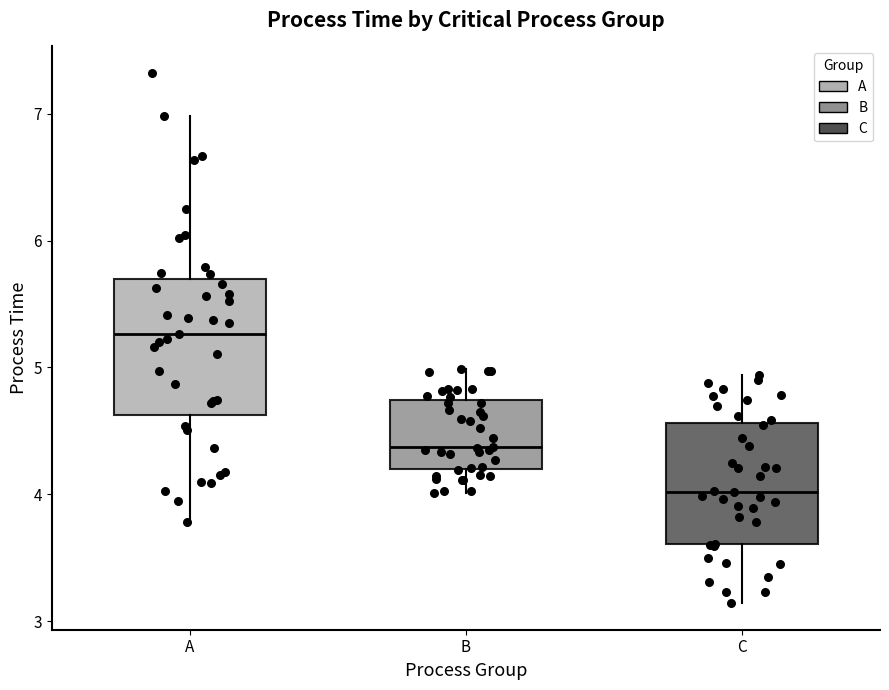

Which box has the highest median line?

A